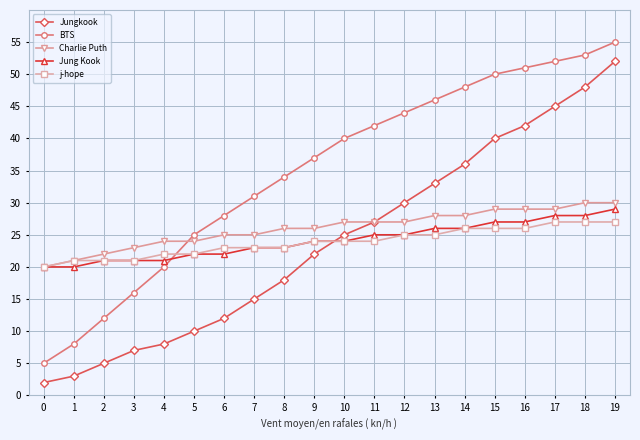

How many data points does each series have?

20